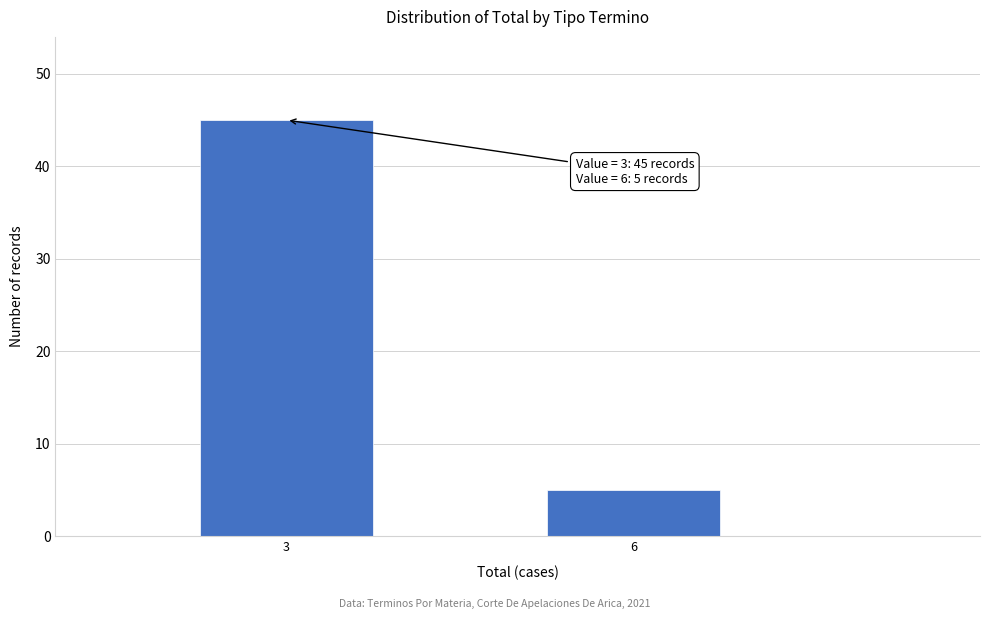

Reading right to left, transcribe all the data shown in this chart.

6=5	3=45